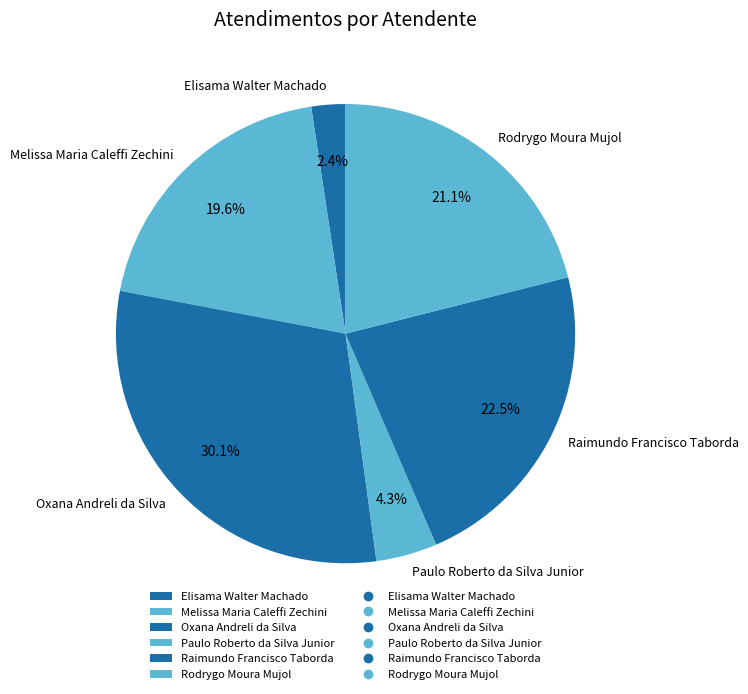

Is there a majority slice in this chart?

No